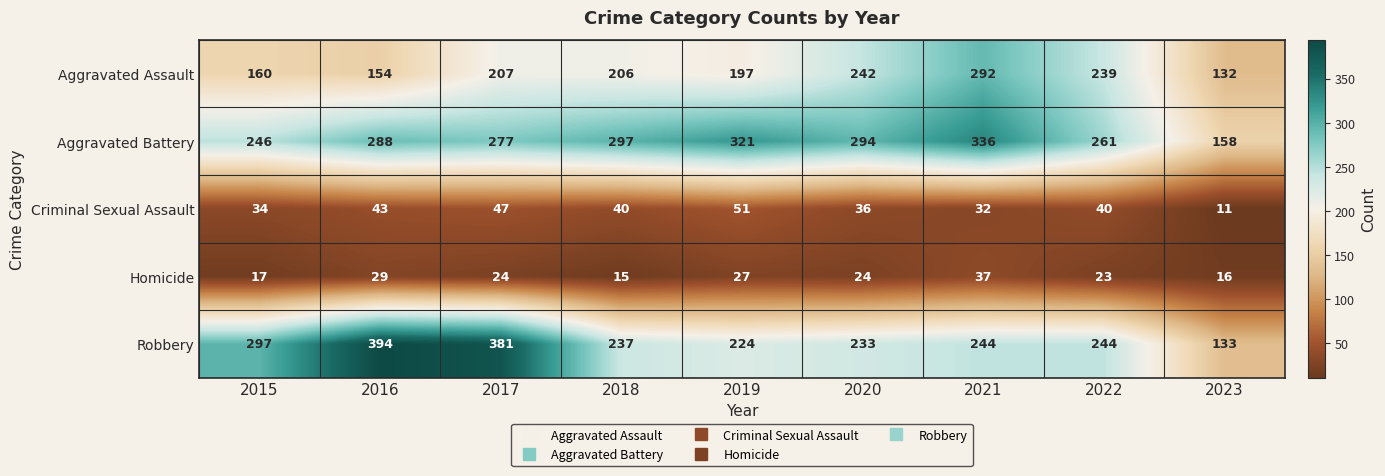

Is it true that Criminal Sexual Assault equals 23 at 2019?

False